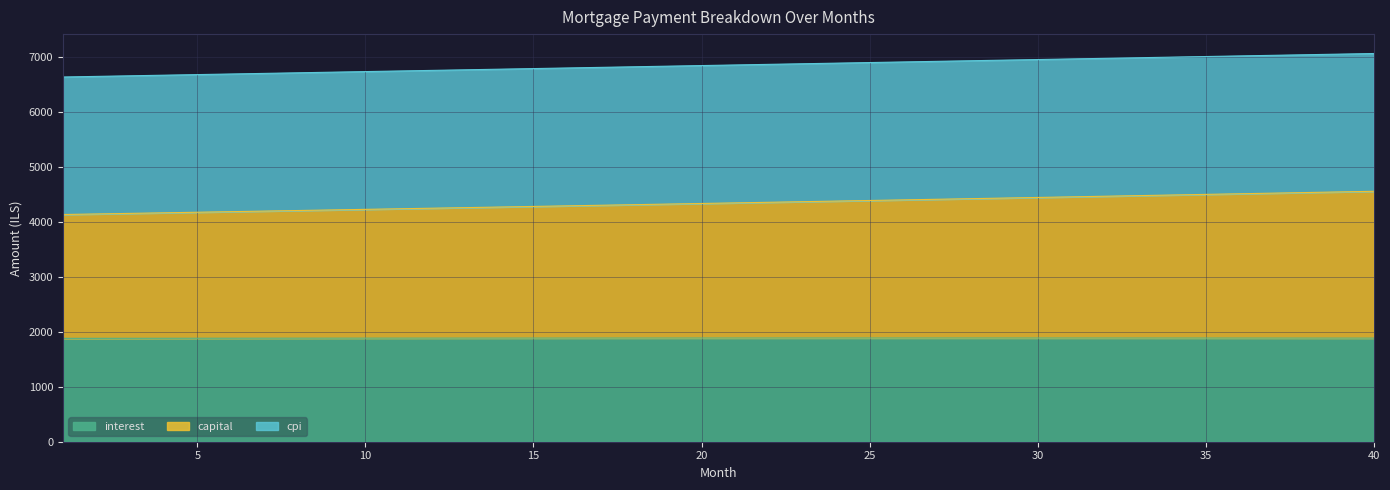

What is the lowest value of the interest series?

1879.7